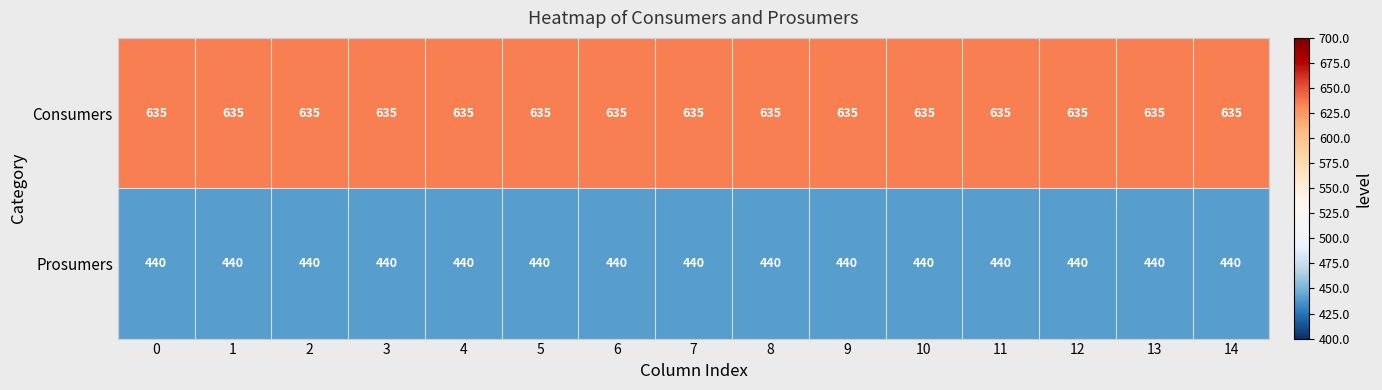

Rank the series by their maximum value, from lowest to highest.

Prosumers, Consumers